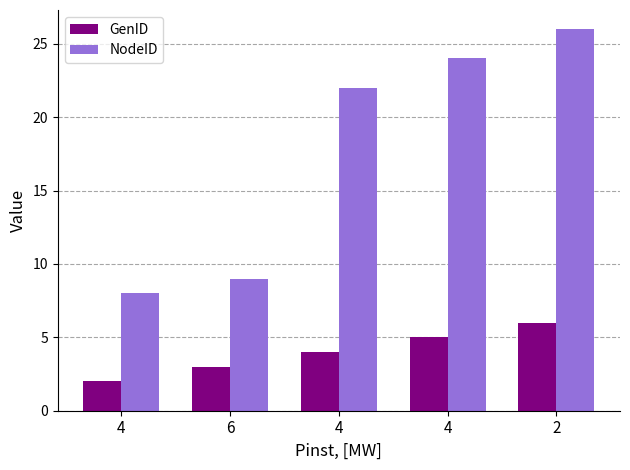

Which series has the largest total across all categories?

NodeID